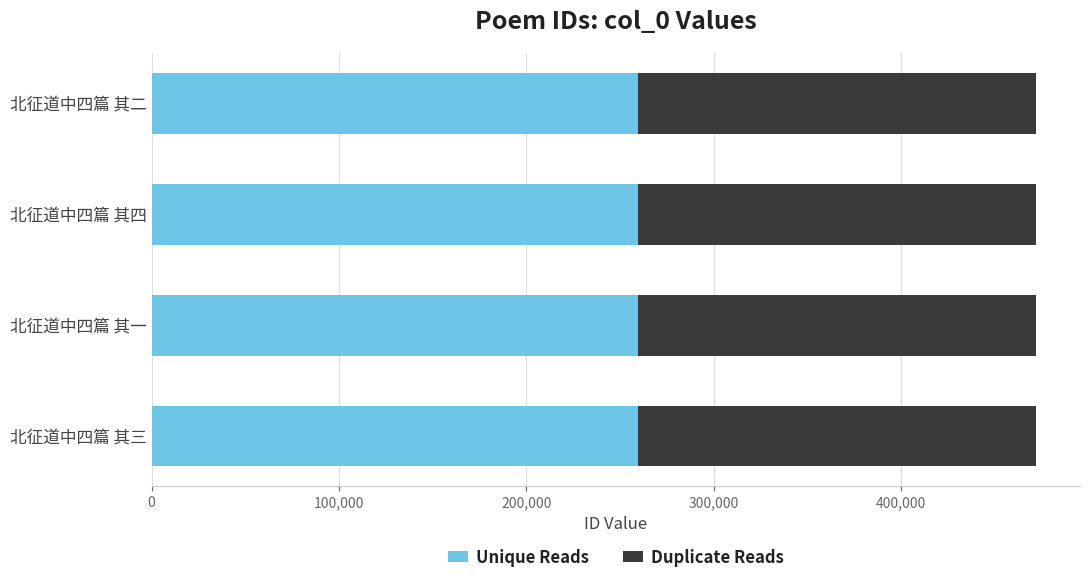

What value does the Unique Reads series have at 北征道中四篇 其一?

259527.4